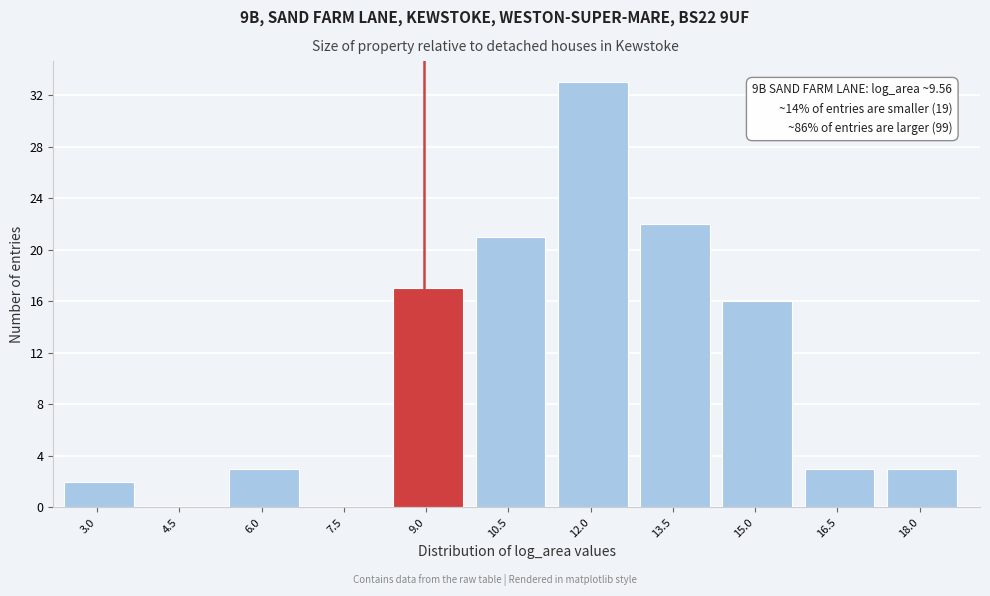

Reading left to right, transcribe all the data shown in this chart.

3.0=2	4.5=0	6.0=3	7.5=0	9.0=17	10.5=21	12.0=33	13.5=22	15.0=16	16.5=3	18.0=3